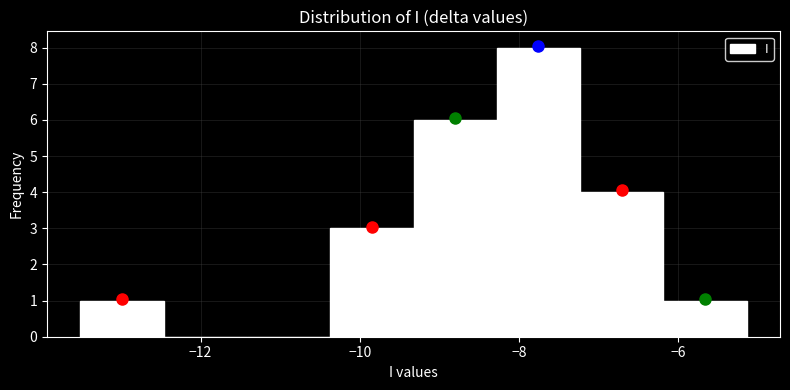

Reading left to right, transcribe this chart: for each bar, give the range it covers on the x-axis and its height. Neither the bar edges nor the heights are printed on the chart, so give them approximately, as read against the axes.

-13.6 to -12.4: 1
-12.4 to -11.4: 0
-11.4 to -10.4: 0
-10.4 to -9.4: 3
-9.4 to -8.2: 6
-8.2 to -7.2: 8
-7.2 to -6.2: 4
-6.2 to -5.2: 1